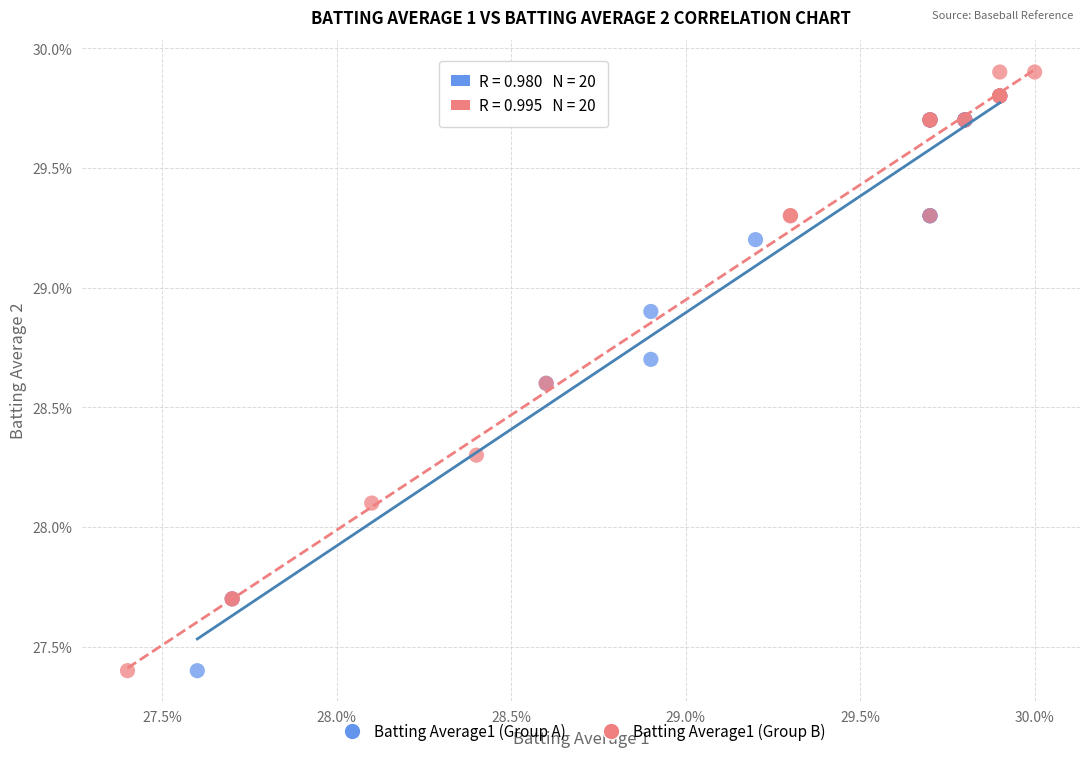

Which series has the largest Y range (max minus min)?

Batting Average1 (Group B)